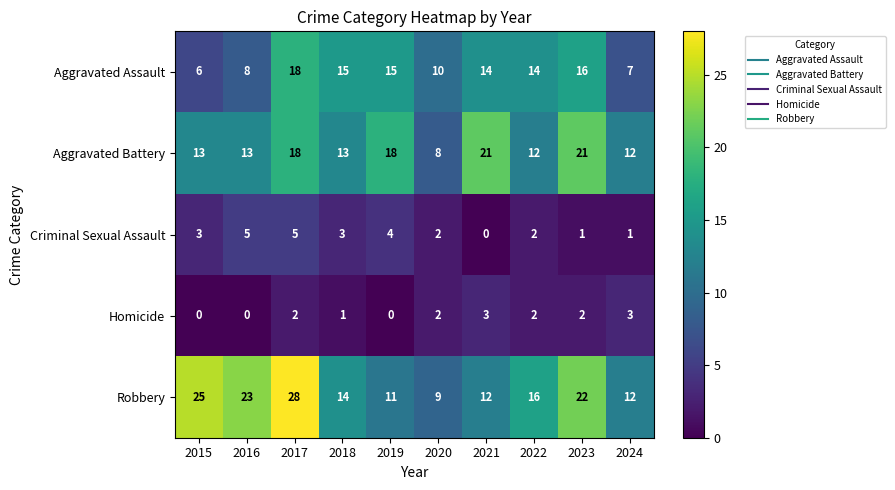

Between 2019 and 2021, which series saw the biggest shift?

Criminal Sexual Assault